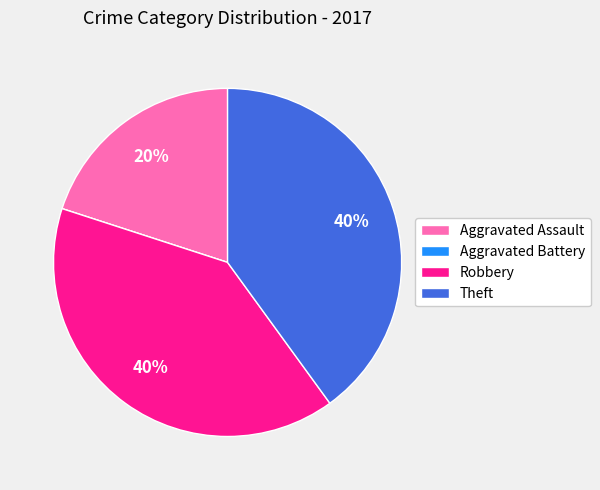

Is there any slice that represents more than half of the pie?

No